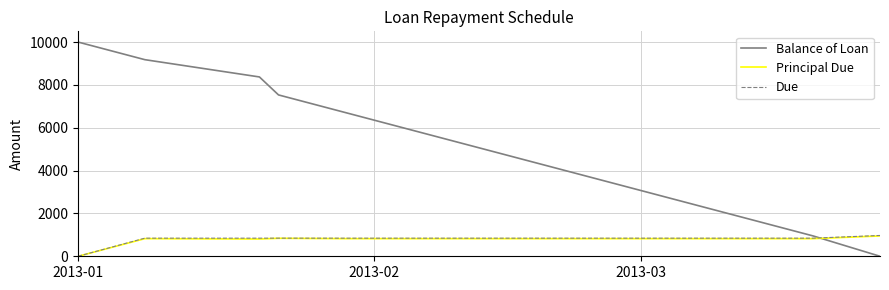

Which series has the largest total across all categories?

Balance of Loan